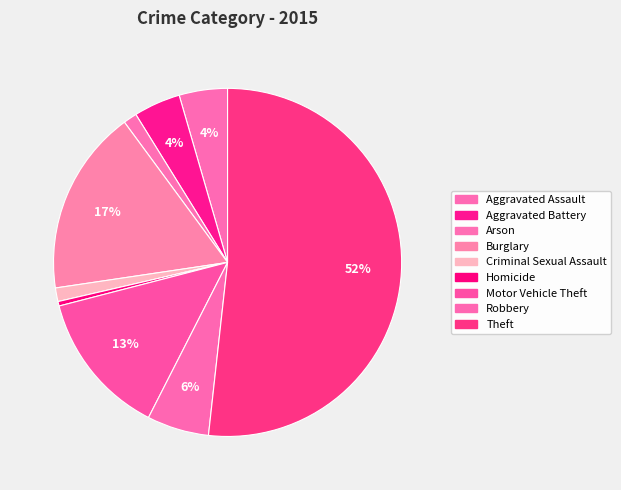

How many segments does this pie chart have?

9